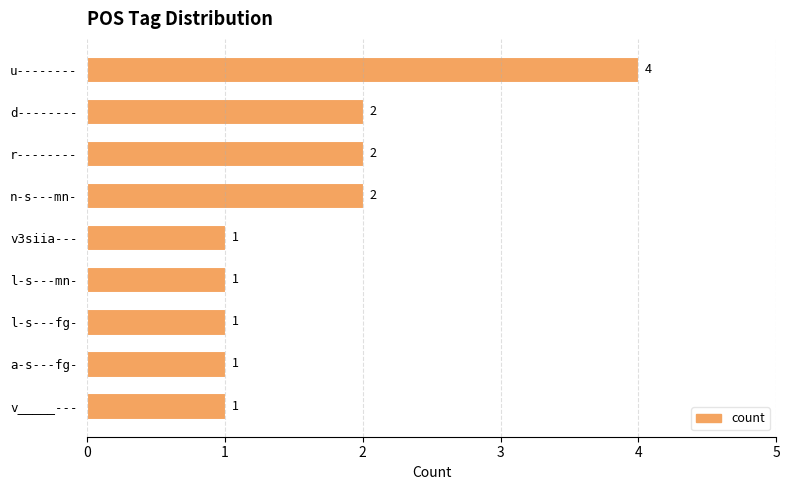

Reading top to bottom, extract all data points from this chart.

4	2	2	2	1	1	1	1	1